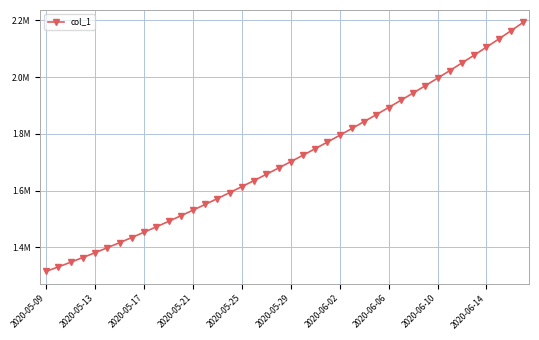

What is the difference between the maximum and minimum values?

877759.0